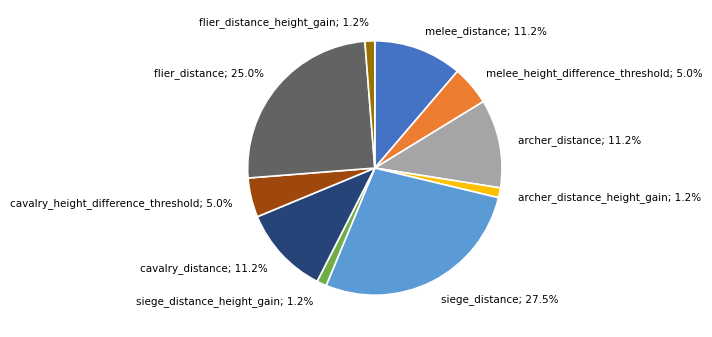

Which category has the biggest portion of the pie?

siege_distance; 27.5%